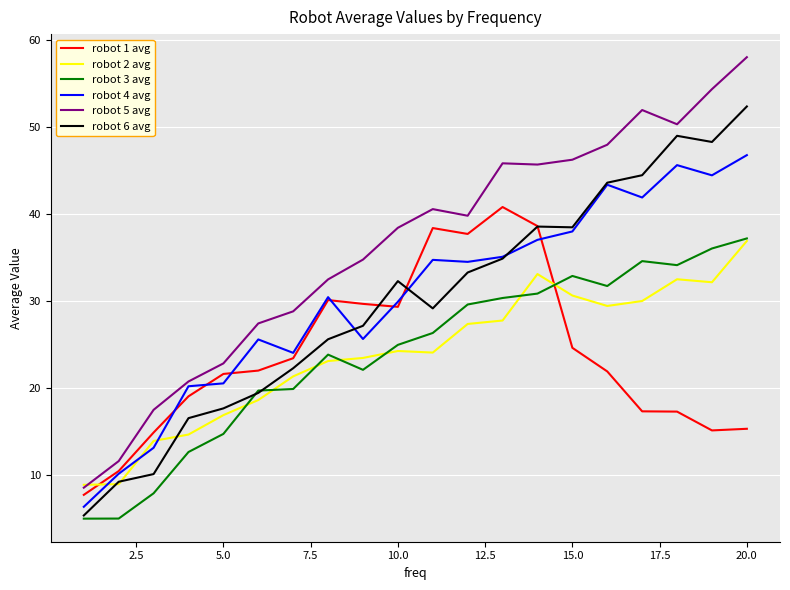

Which series has the largest total across all categories?

robot 5 avg